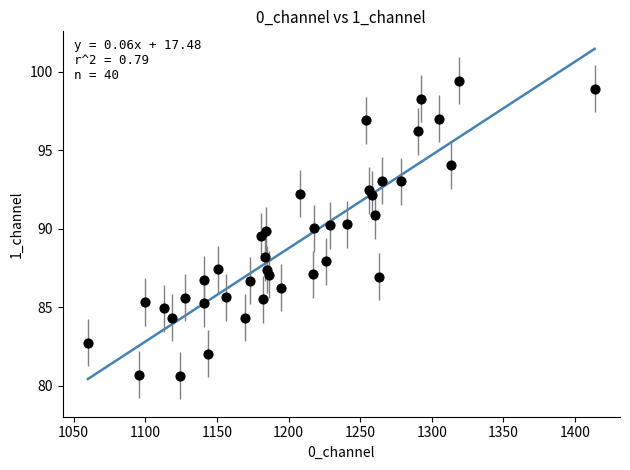

What is the range of X values (max minus min)?

353.8